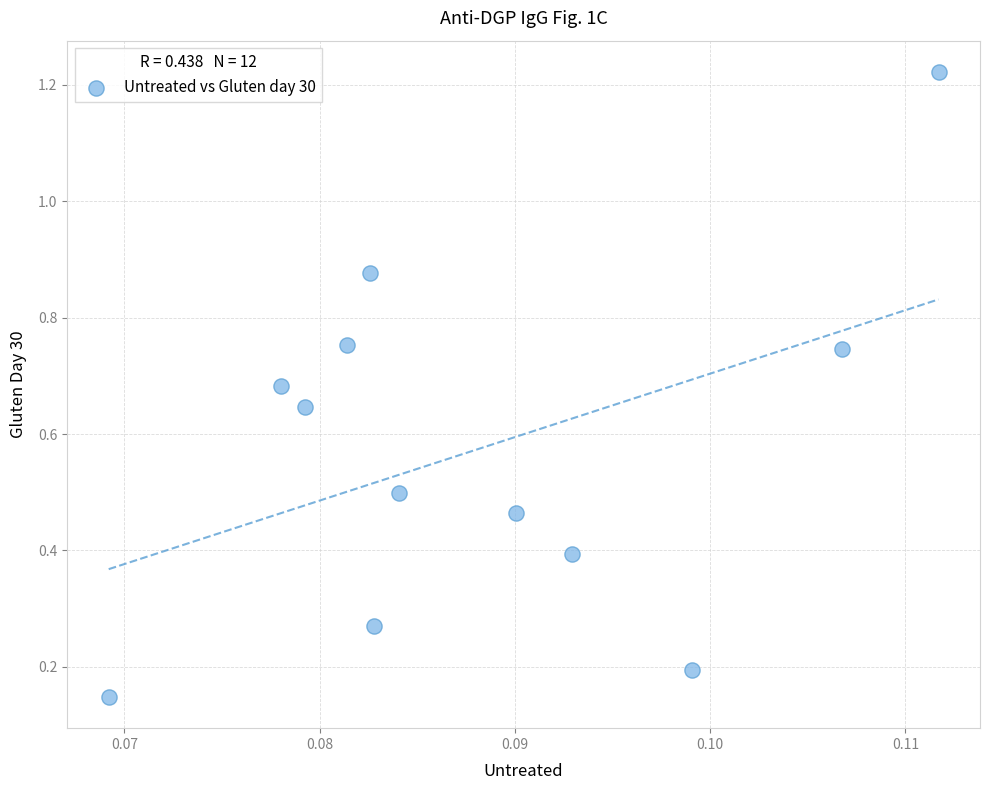

What is the range of Y values (max minus min)?

1.1